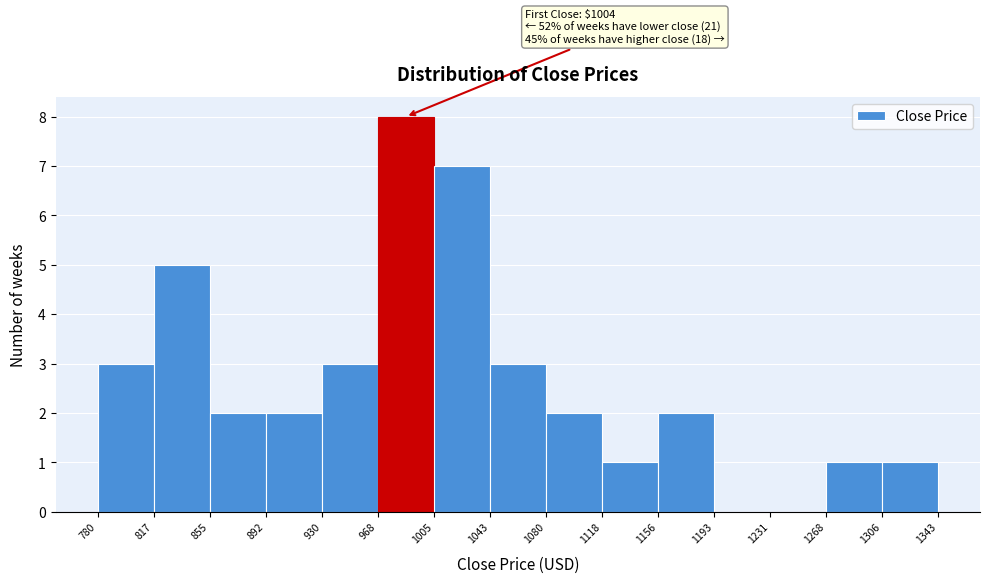

Which range on the x-axis has the tallest bar?

968 to 1005